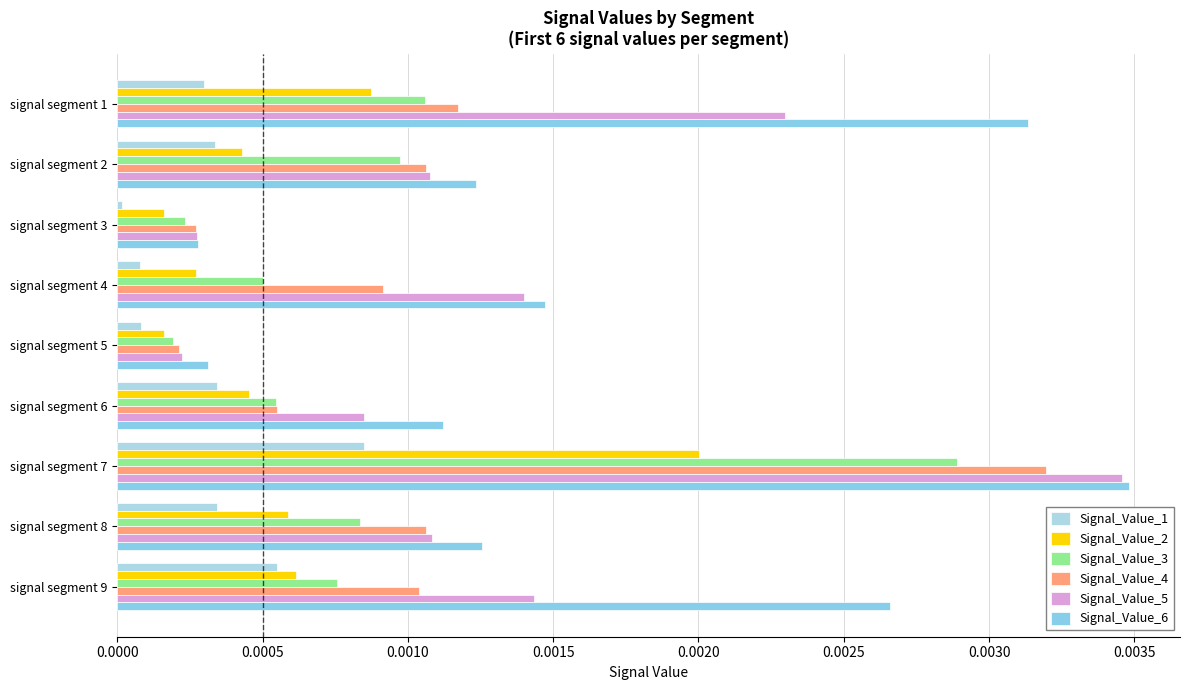

List the series in order of their peak value, lowest first.

Signal_Value_1, Signal_Value_2, Signal_Value_3, Signal_Value_4, Signal_Value_5, Signal_Value_6